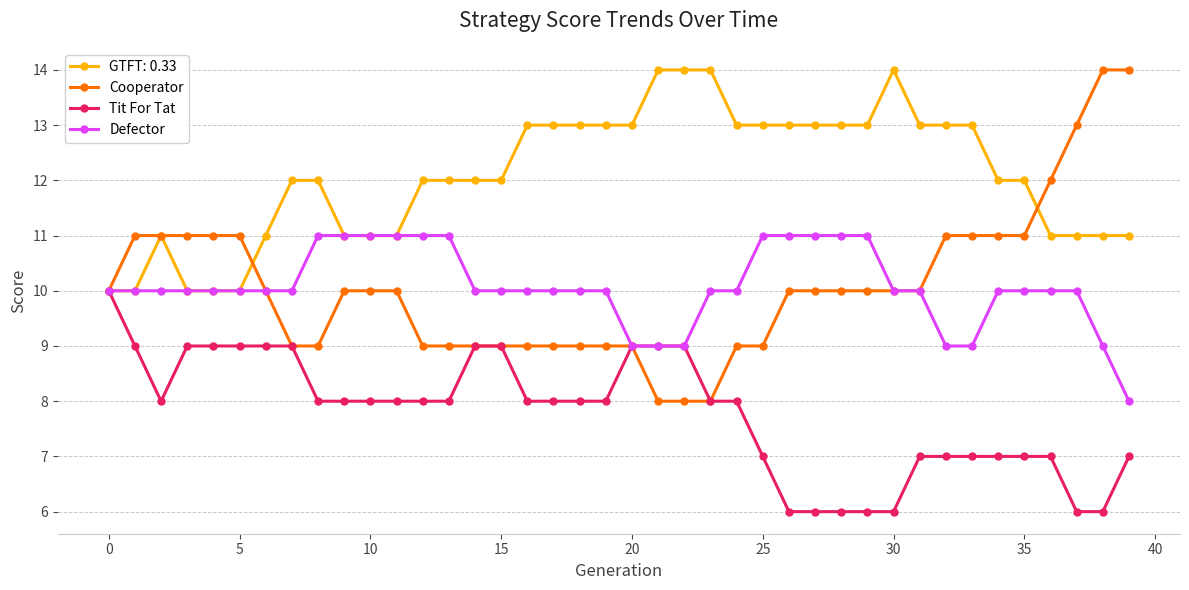

At how many categories does at least one series exceed 9?

40